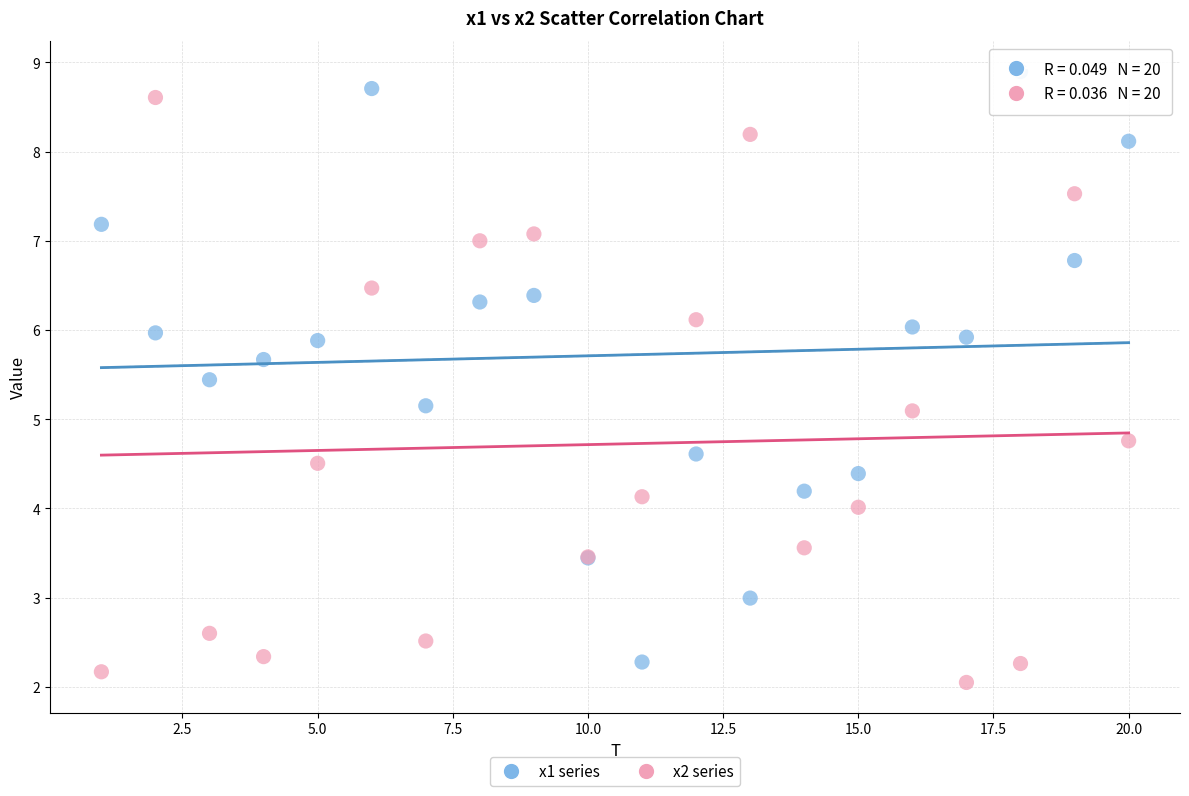

Which series contains the highest Y value?

x1 series